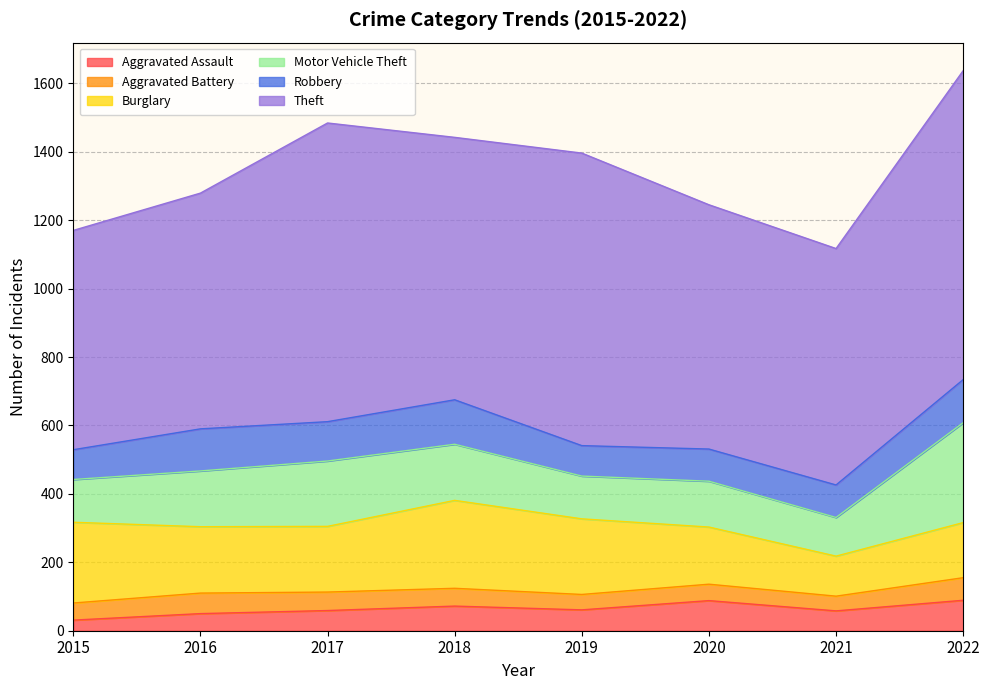

Between 2016 and 2020, which series saw the biggest shift?

Aggravated Assault